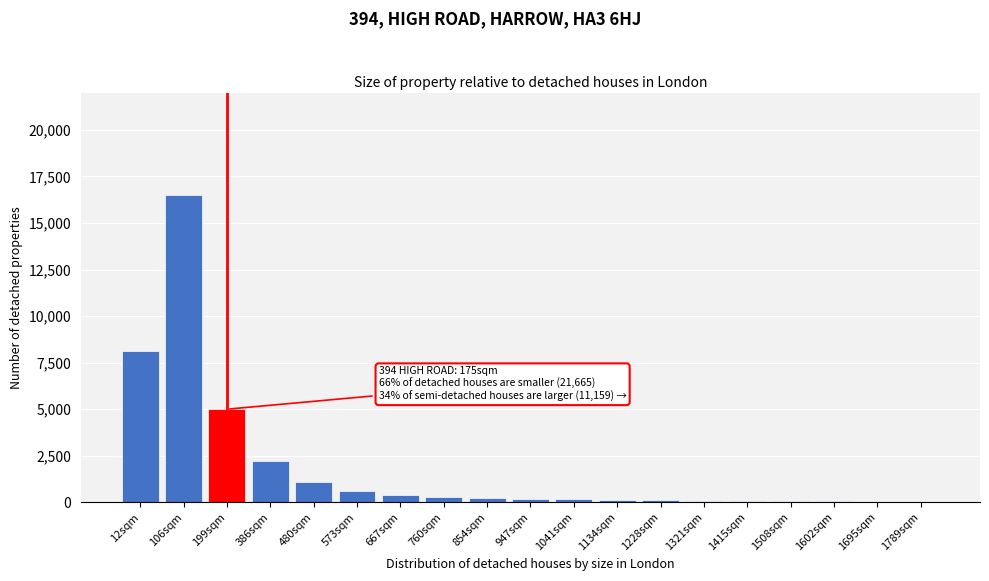

The chart shows a value of 40 at 1695sqm. True or false?

True